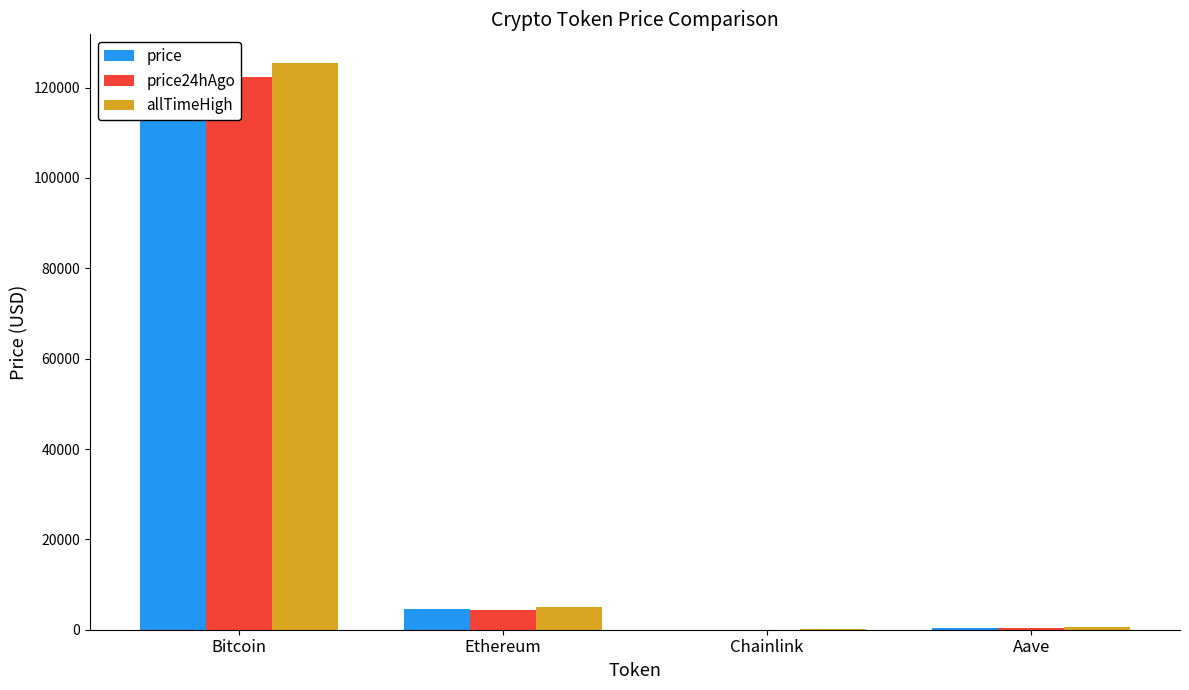

What position from the left is Bitcoin?

1